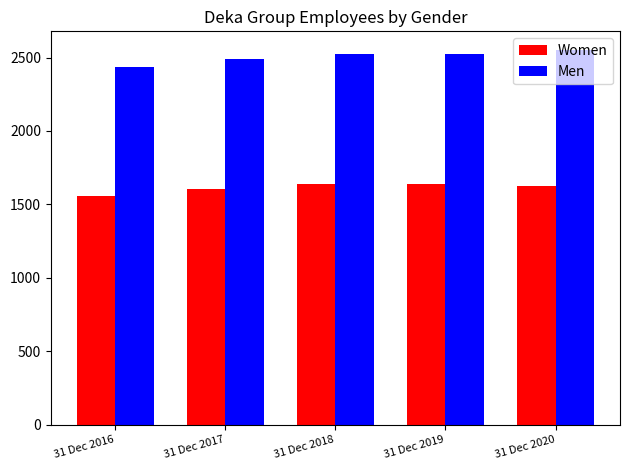

How many bars are there in each group?

2